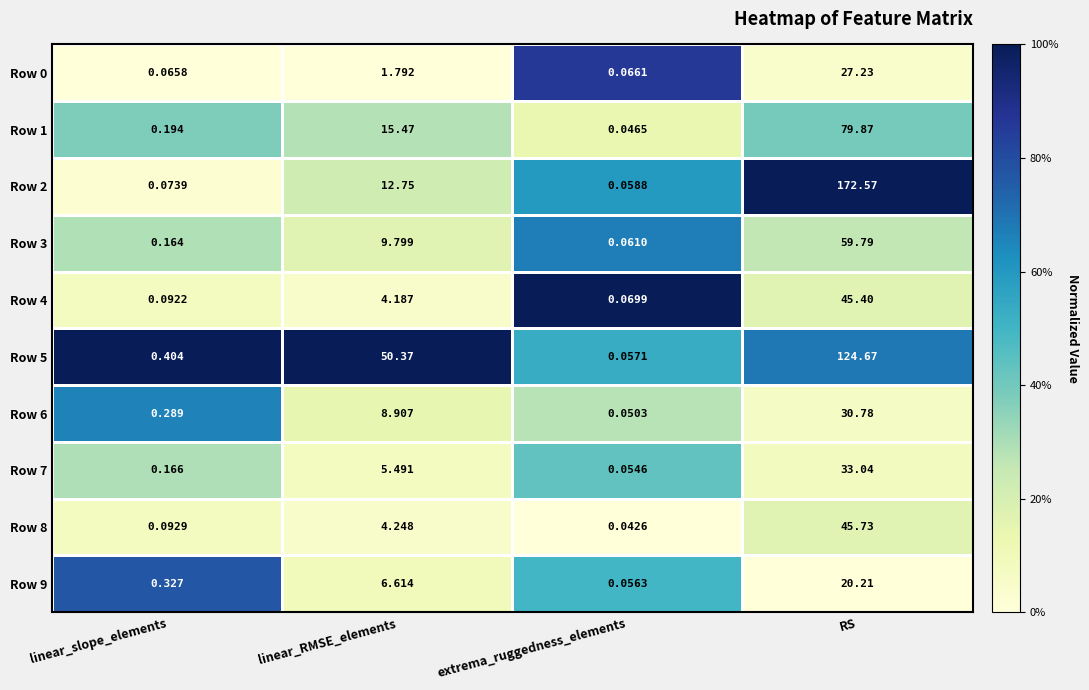

Where is Row 4 nearest to the value 22?

linear_RMSE_elements